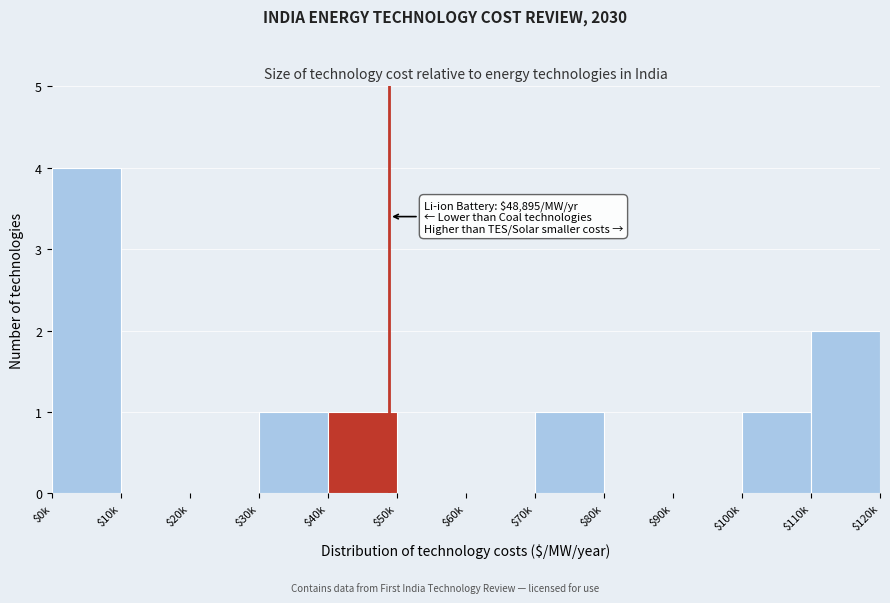

Is it true that the value at $0k is 4?

True